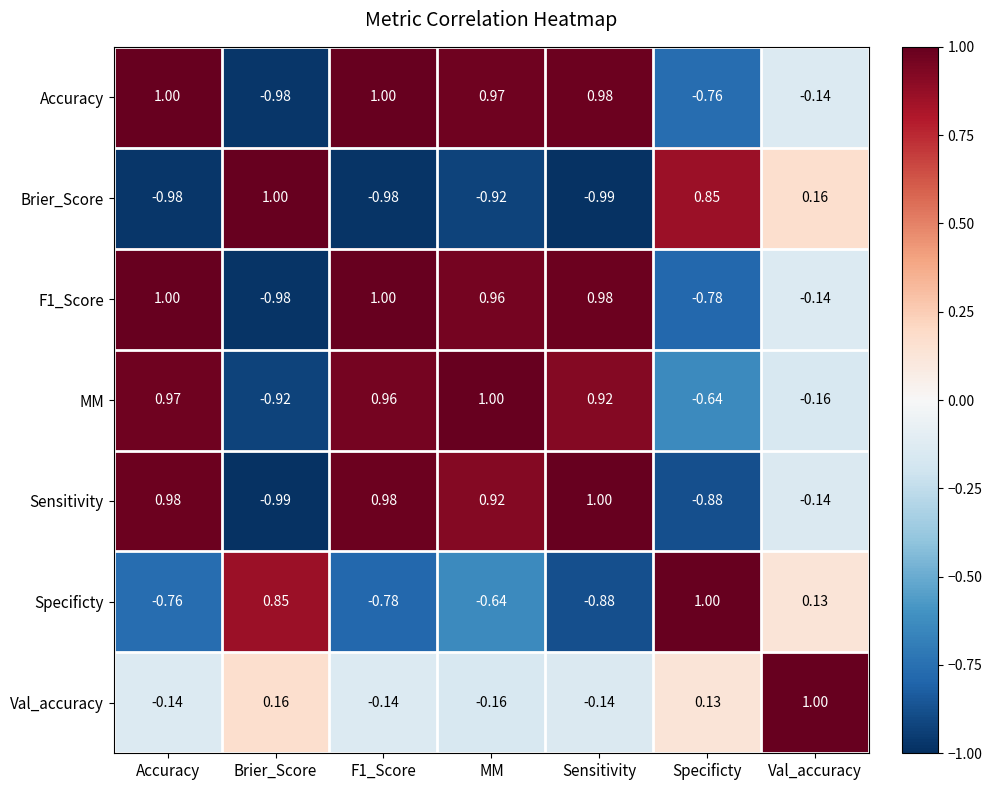

What is the total value across all series at MM?

2.1